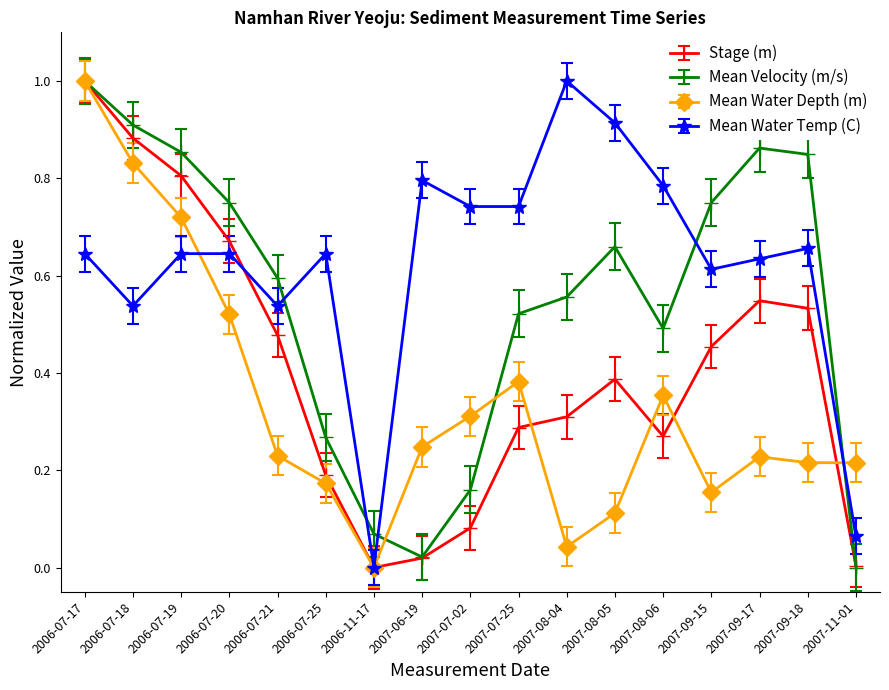

Which category has the lowest value in the Mean Water Depth (m) series?

2006-11-17